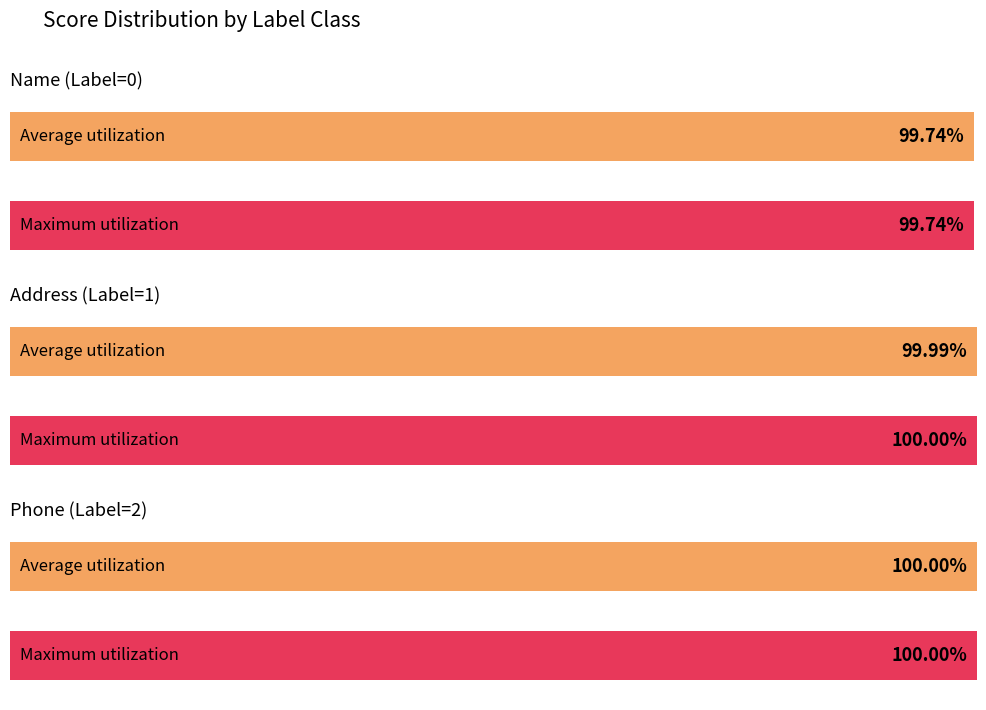

What is the approximate value of Name Score at 3?

1.0